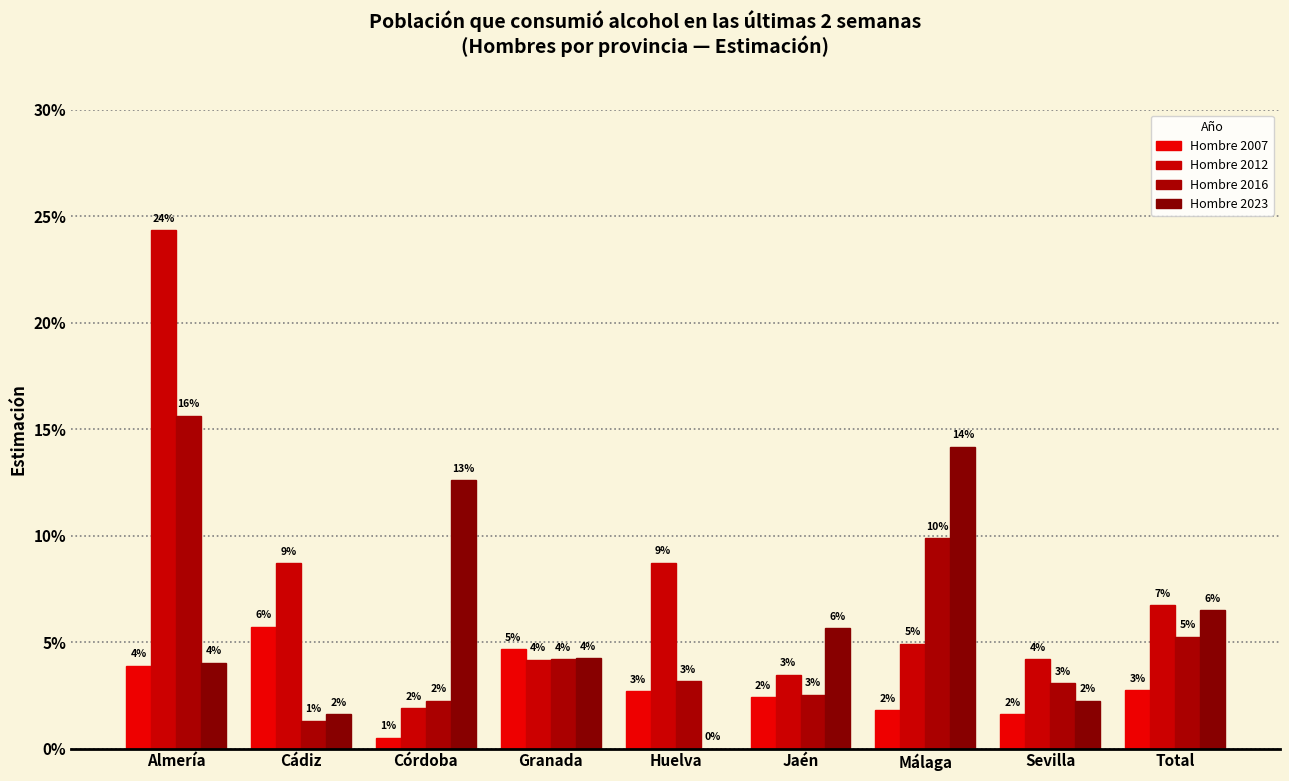

At Total, list the series in order from smallest to largest.

Hombre 2007, Hombre 2016, Hombre 2023, Hombre 2012